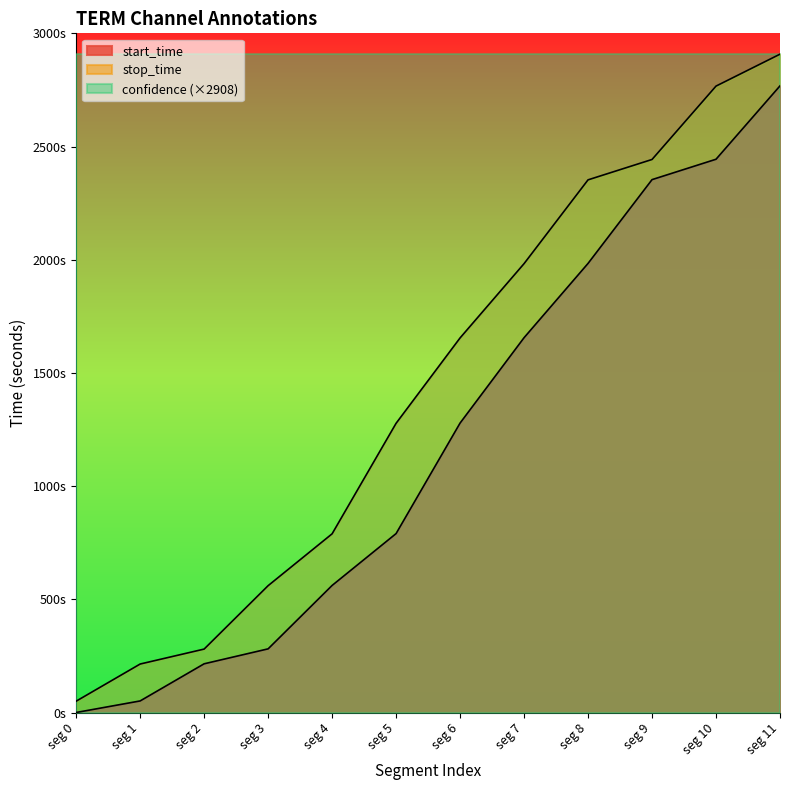

What are all the series names shown in the legend?

start_time, stop_time, confidence (×2908)